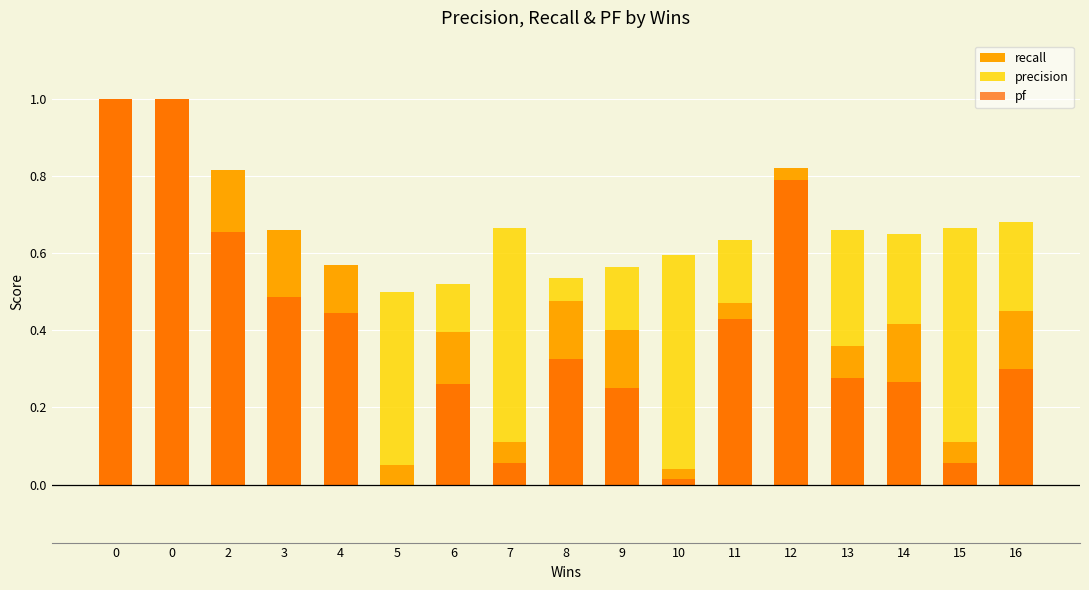

What are all the series names shown in the legend?

recall, precision, pf